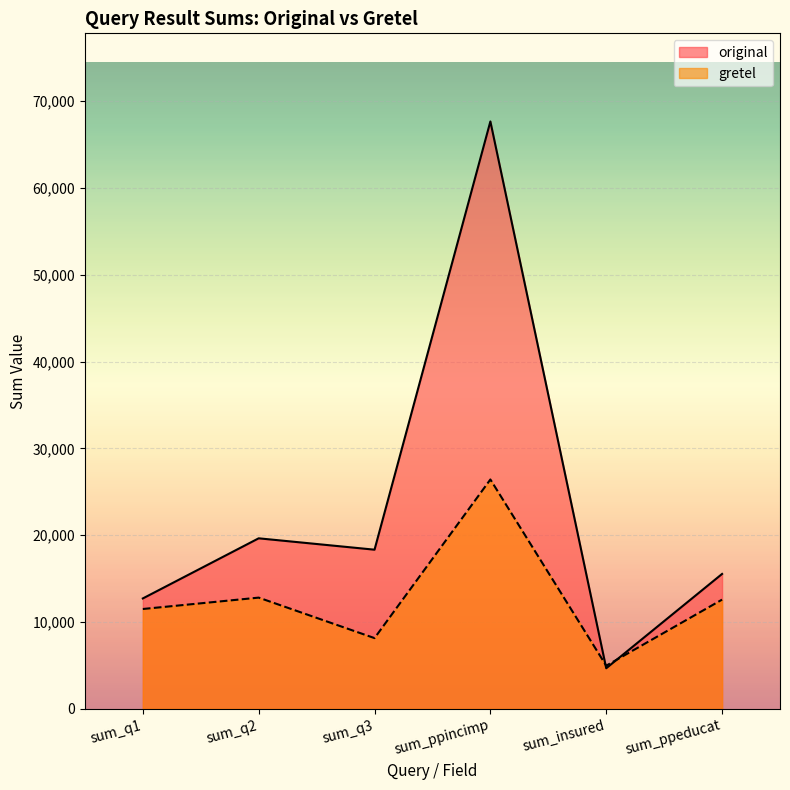

How many lines are shown in the chart?

2